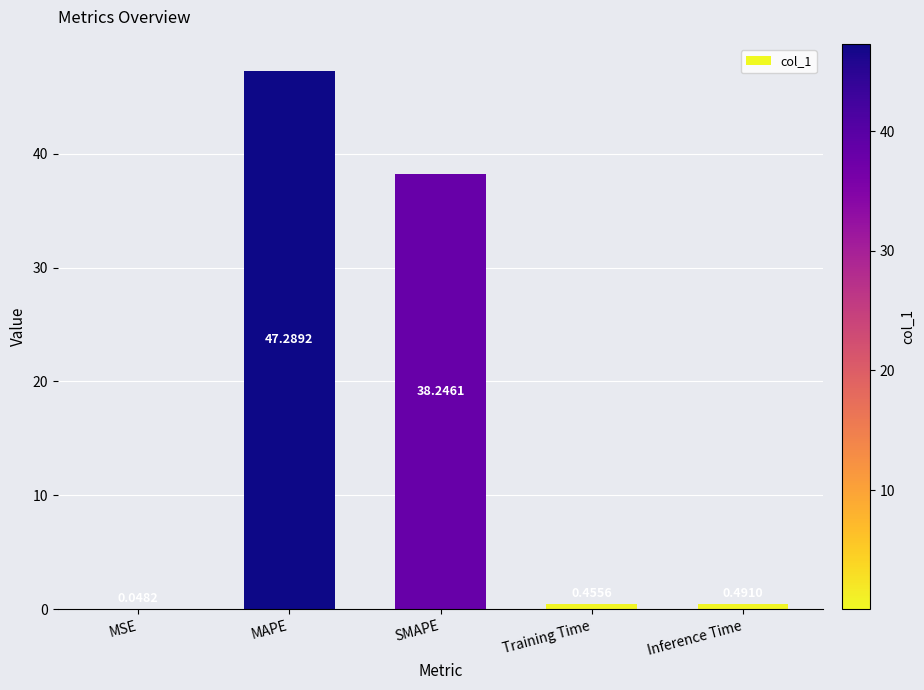

Which category has the highest value across all series?

MAPE